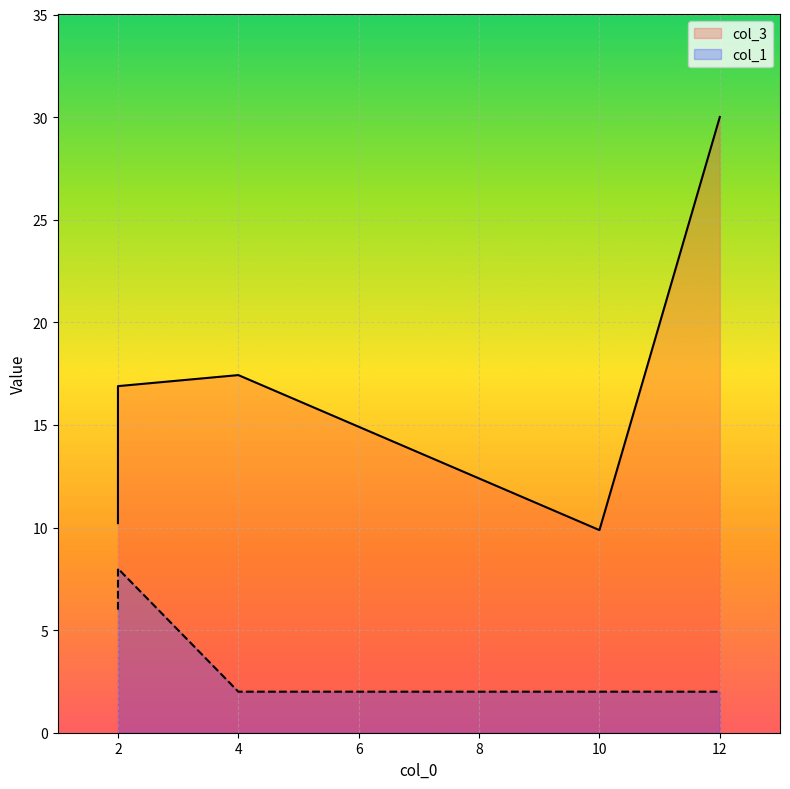

How many distinct data groups are displayed?

2